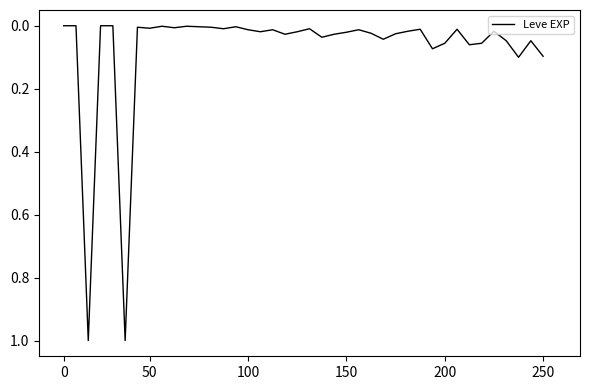

What is the difference between the maximum and minimum values?

1.0